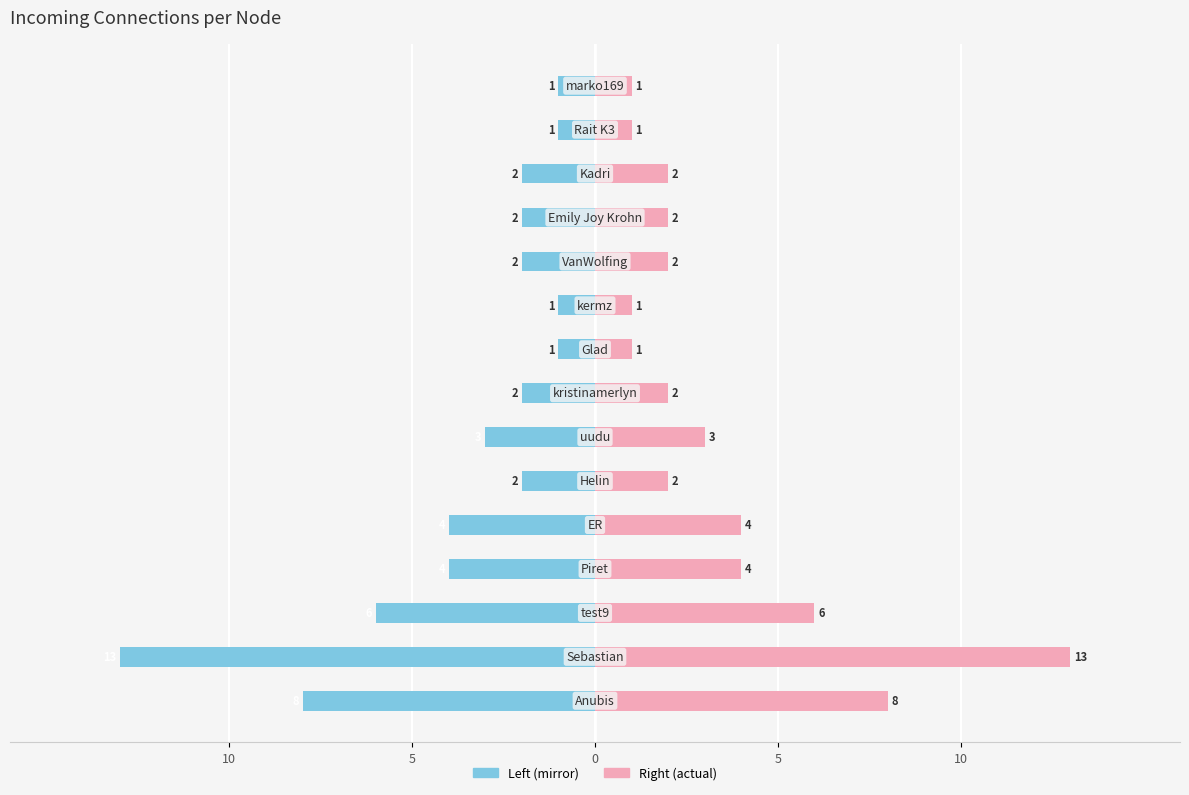

What is the difference between the maximum and minimum values in the Incoming (right) series?

12